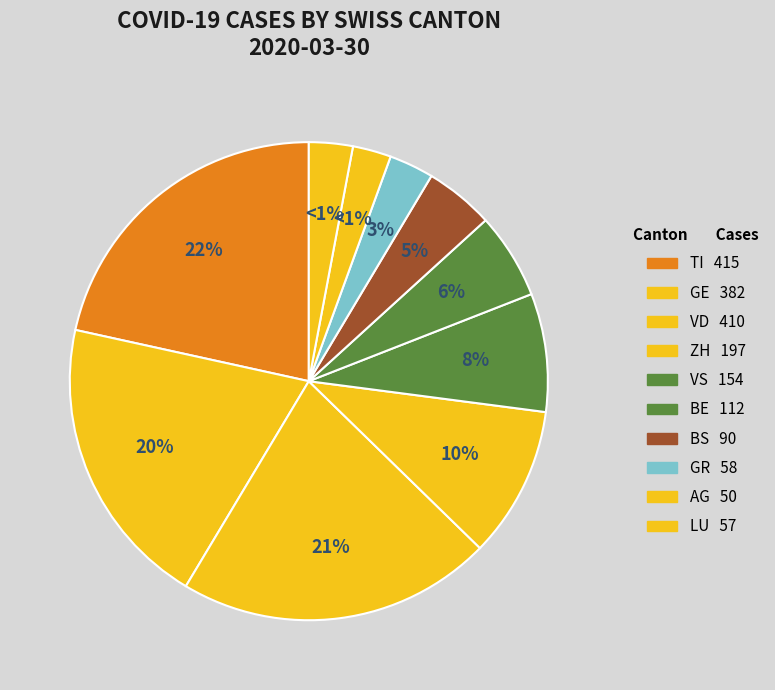

What portion of the pie excludes BS?

95.5%